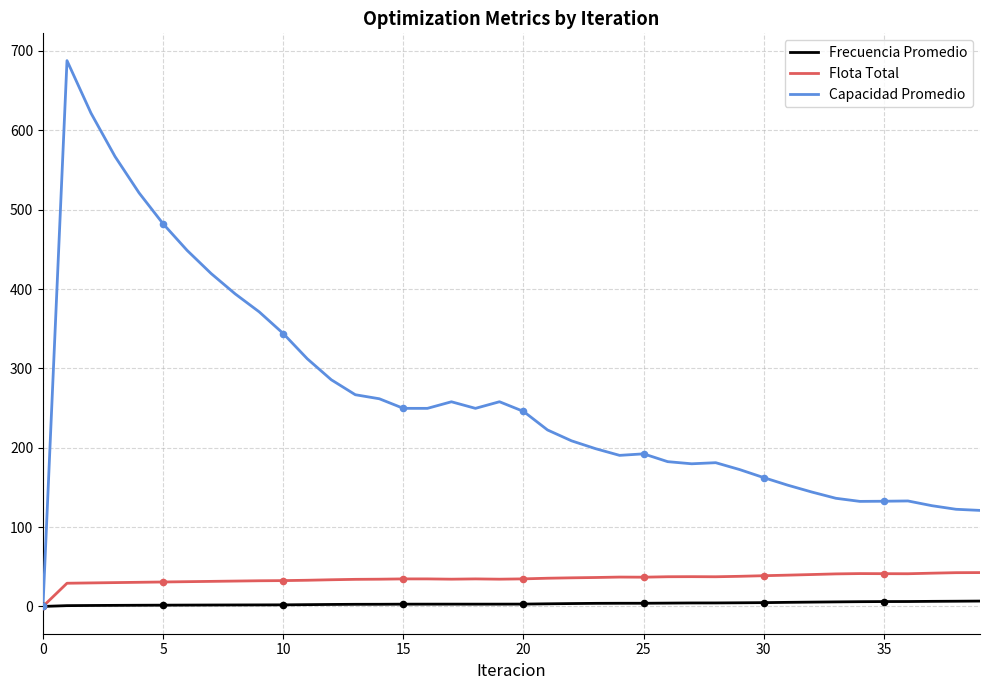

What is the greatest value displayed?

687.8